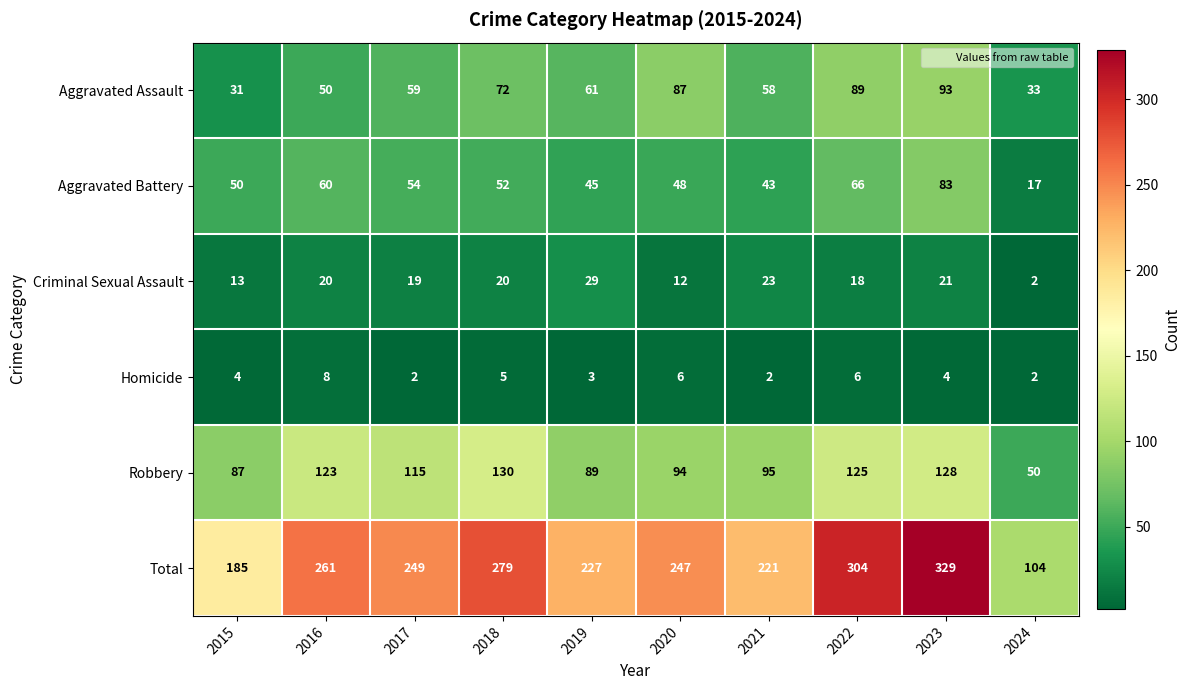

Which series changed the most between 2015 and 2019?

Total